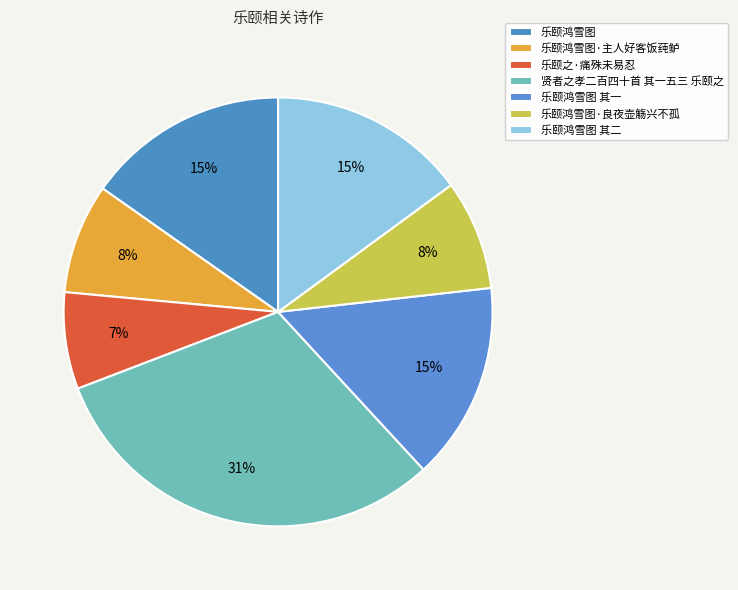

To the nearest percent, what percentage of the pie is 乐颐鸿雪图·主人好客饭莼鲈?

8%